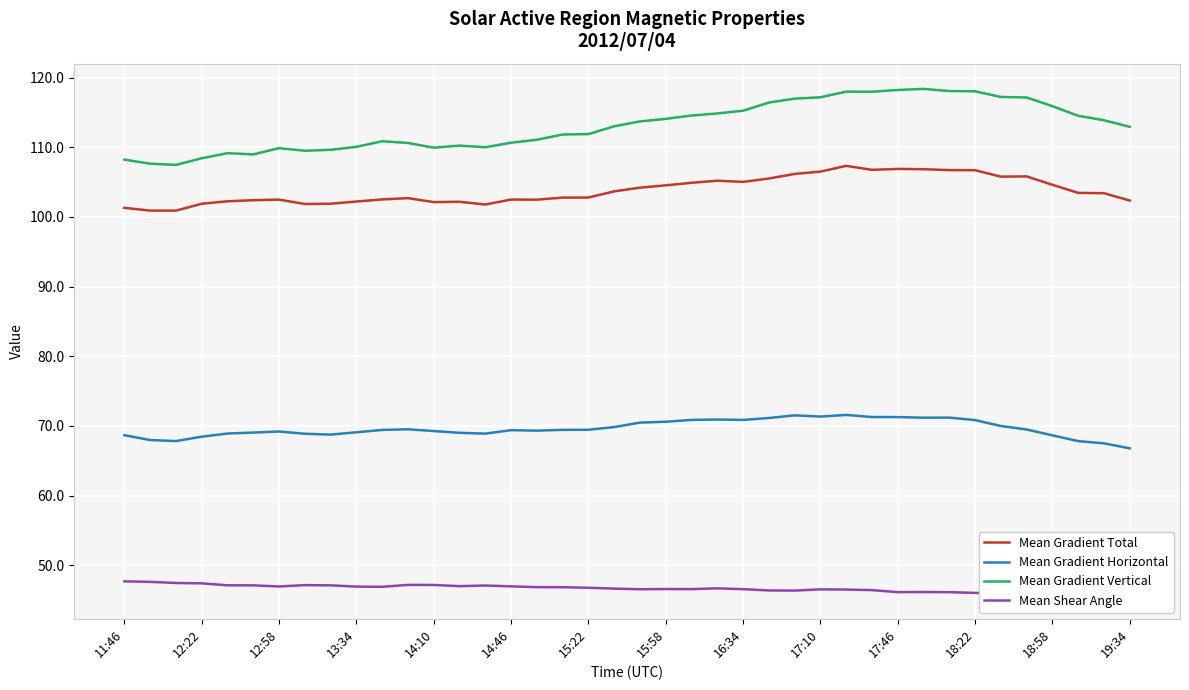

Between 29 and 32, which series saw the biggest shift?

Mean Shear Angle